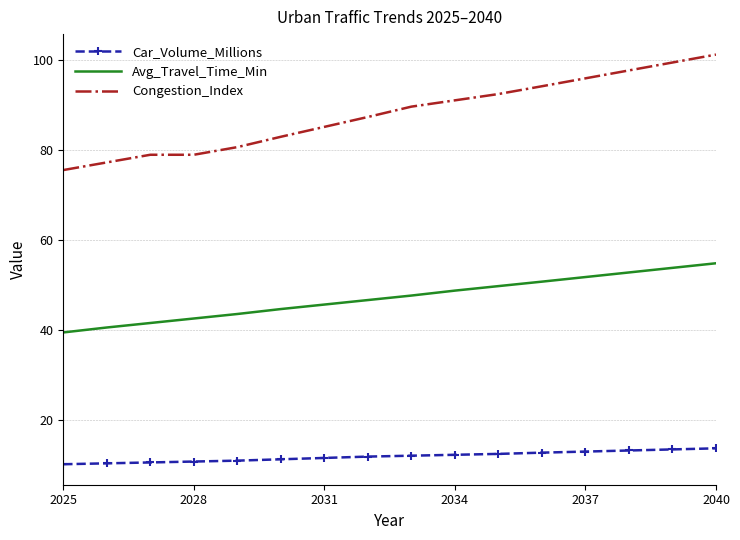

What is the minimum value shown in the chart?

10.2